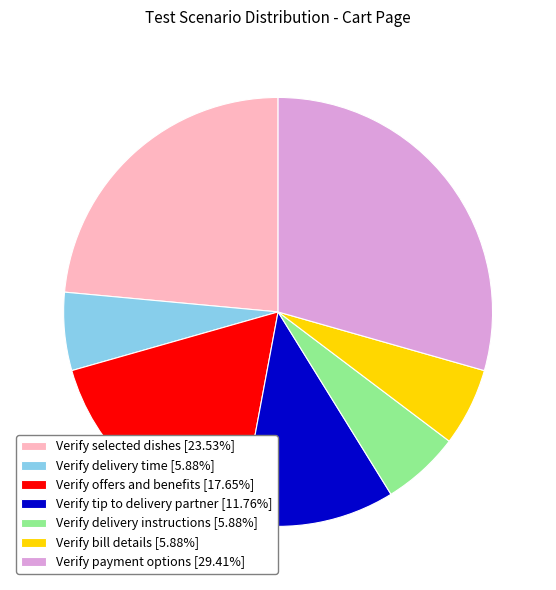

Is it true that Verify selected dishes is 11% of the pie?

False